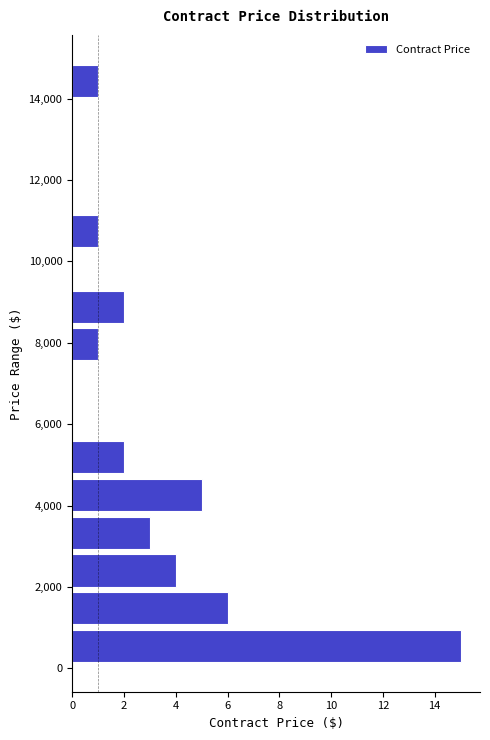

Reading bottom to top, transcribe this chart: for each bar, give the range it covers on the y-axis and its length. Neither the bar edges nor the lengths are printed on the chart, so give them approximately, as read against the axes.

0 to 1000: 15
1000 to 2000: 6
2000 to 2800: 4
2800 to 3800: 3
3800 to 4800: 5
4800 to 5600: 2
5600 to 6600: 0
6600 to 7400: 0
7400 to 8400: 1
8400 to 9400: 2
9400 to 10200: 0
10200 to 11200: 1
11200 to 12200: 0
12200 to 13000: 0
13000 to 14000: 0
14000 to 15000: 1